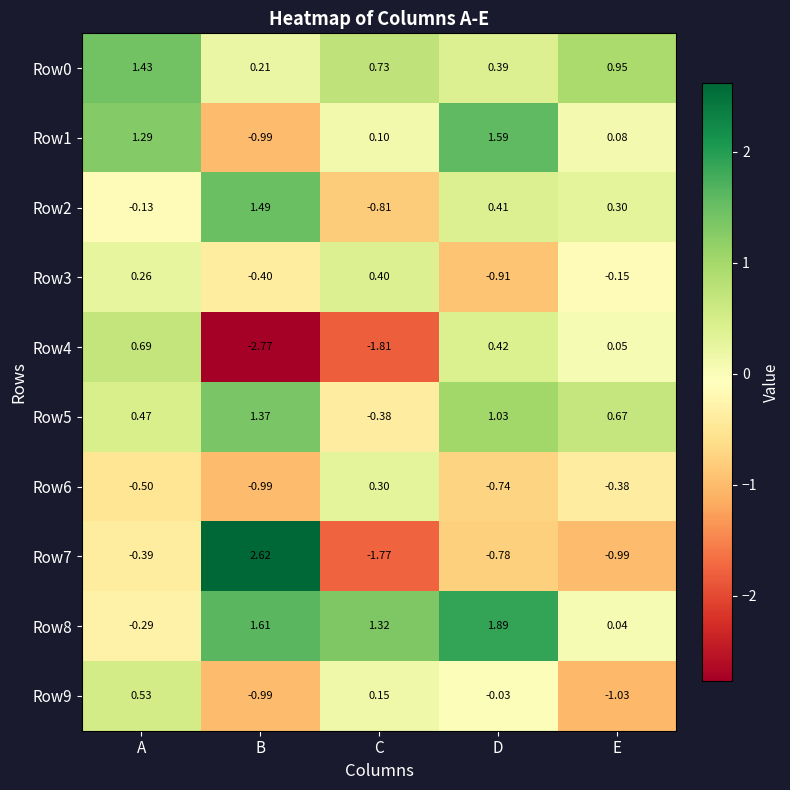

At which category is the sum across all series the highest?

A